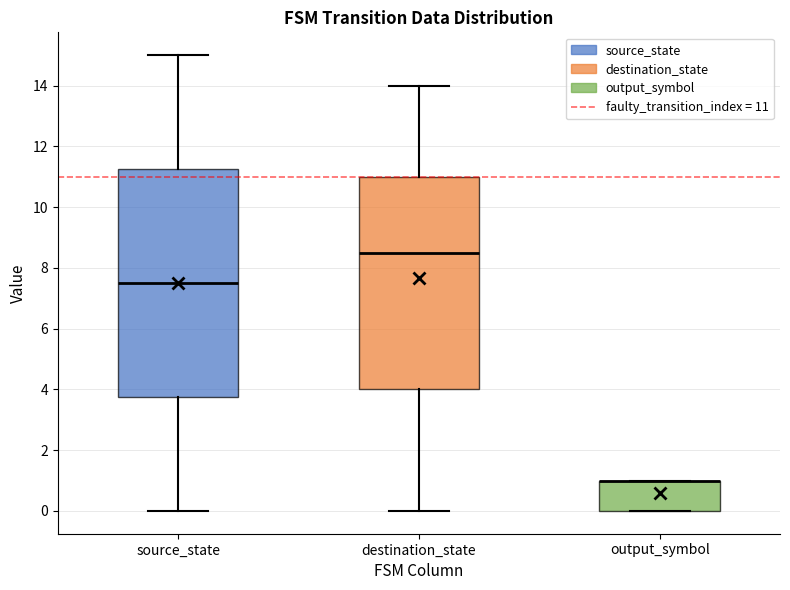

Reading left to right, read every box against the y-axis: the position of its median line, the range the box covers, and the ends of its whiskers. The values are not printed on the chart, so give them approximately, as read against the axis.

source_state: median 7.6, box 3.8 to 11.2, whiskers 0.0 to 15.0
destination_state: median 8.6, box 4.0 to 11.0, whiskers 0.0 to 14.0
output_symbol: median 1.0 (drawn on the box's upper edge), box 0.0 to 1.0, whiskers 0.0 to 1.0